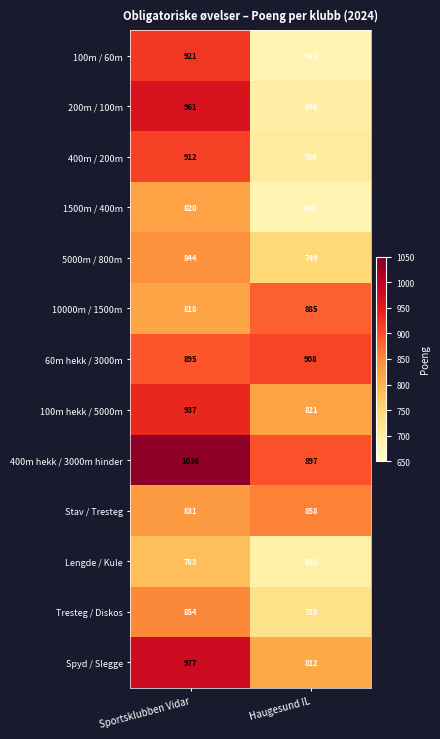

Where is 5000m / 800m nearest to the value 796?

Haugesund IL